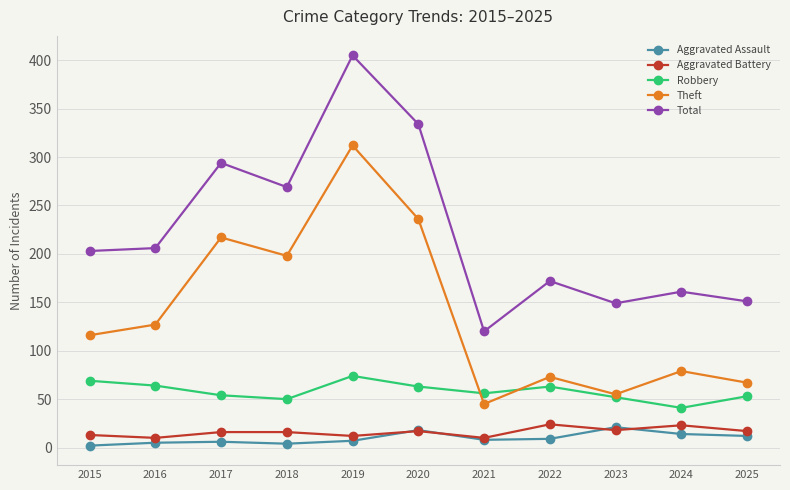

What is the sum of the Theft values at 2020 and 2021?

281